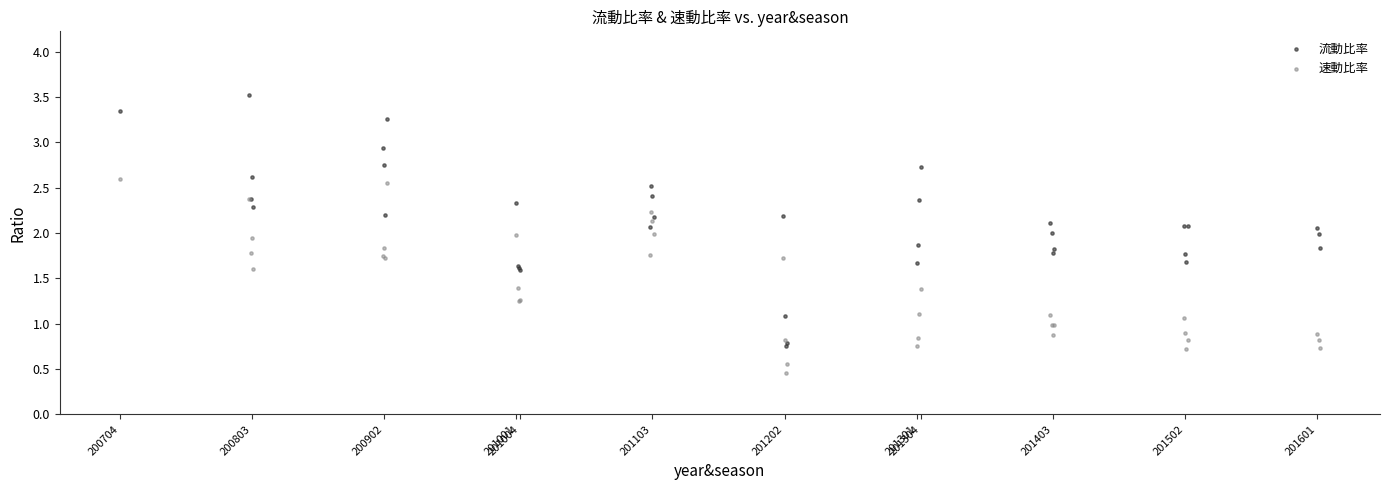

What is the X range (max minus min) for the scatter plot?

899.0